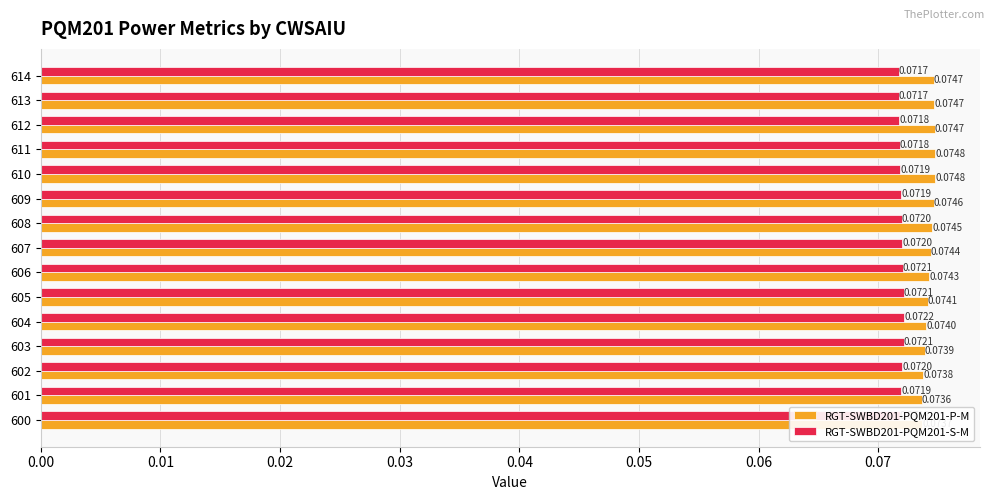

At how many categories does at least one series exceed 0?

15